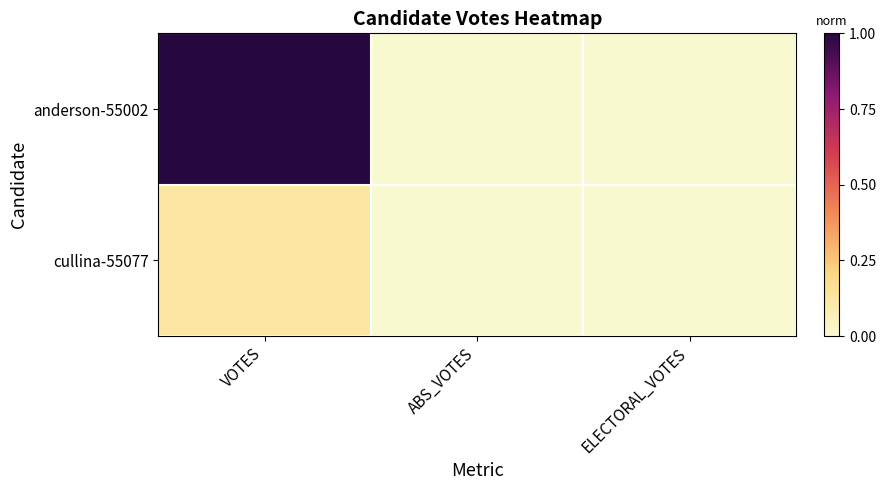

What is the greatest value displayed?

1.0